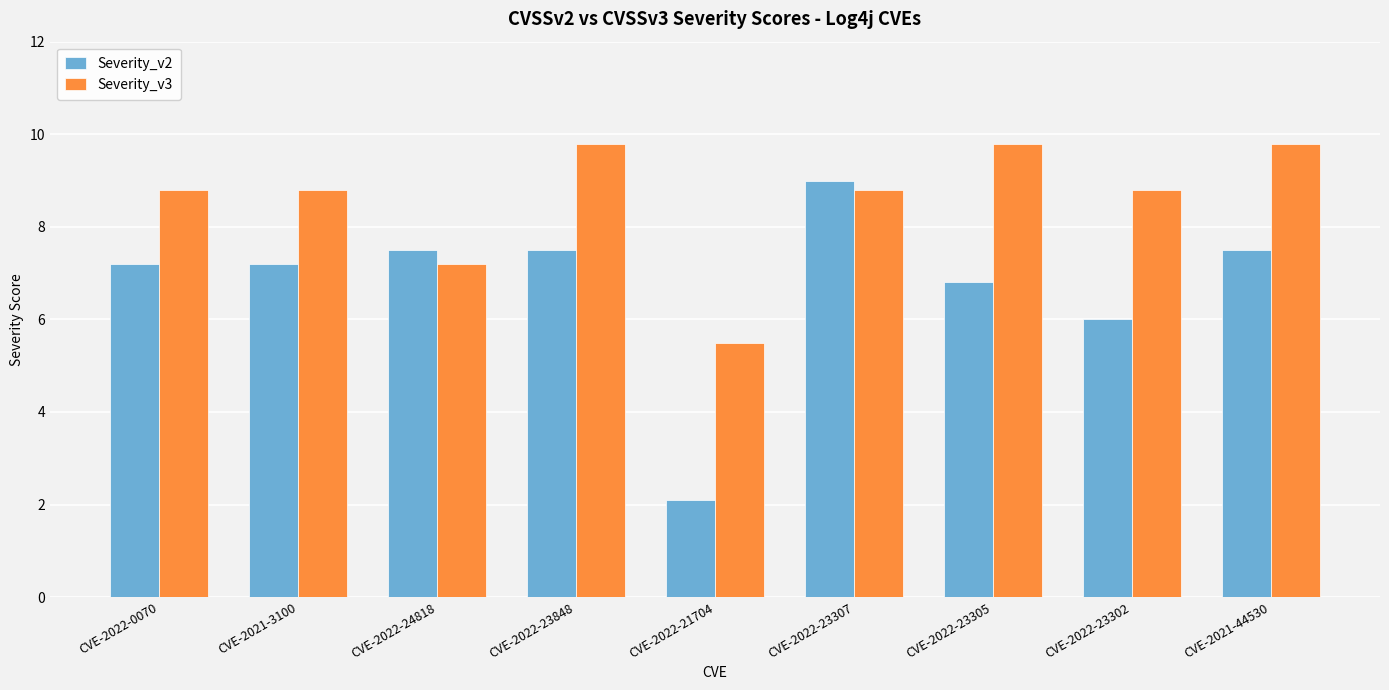

At CVE-2022-23302, list the series in order from largest to smallest.

Severity_v3, Severity_v2